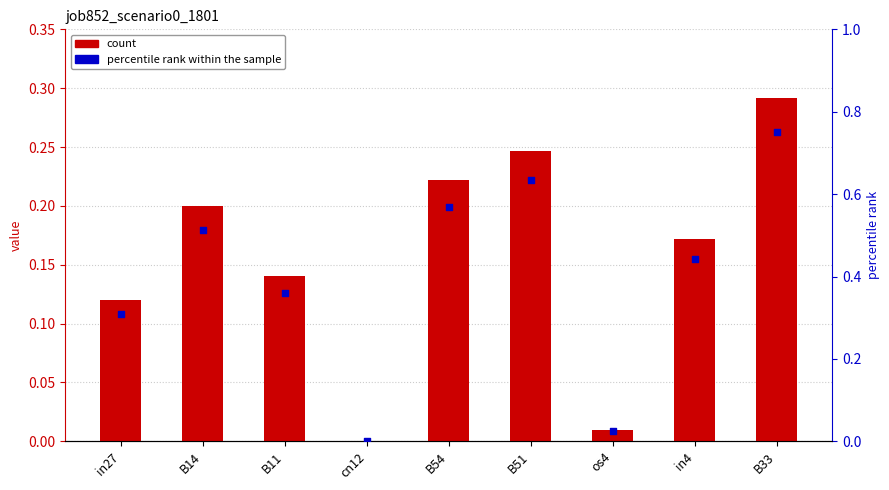

What is the total value across all series at B14?

0.7